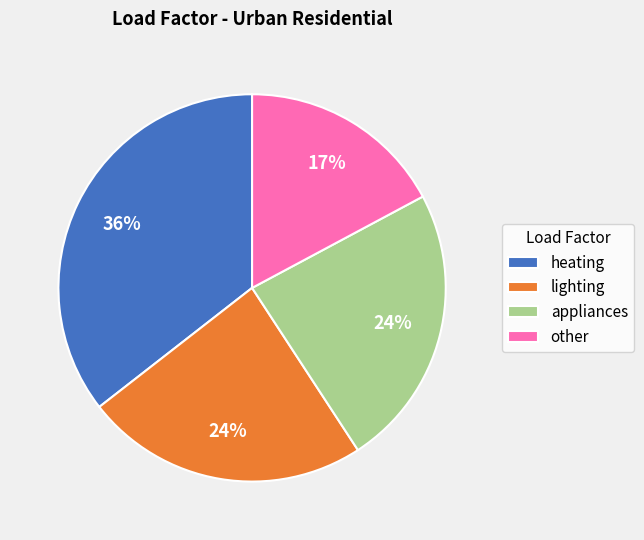

What is the smallest slice in the pie chart?

other